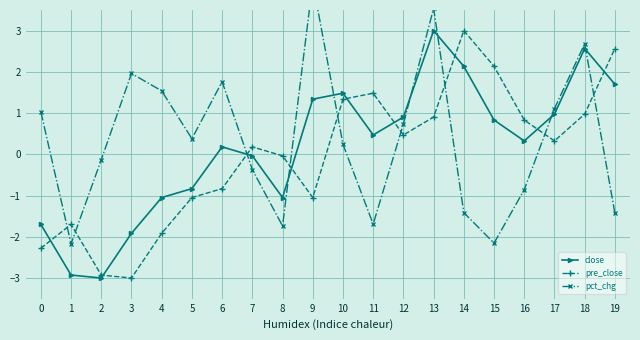

At which category is the sum across all series the highest?

13